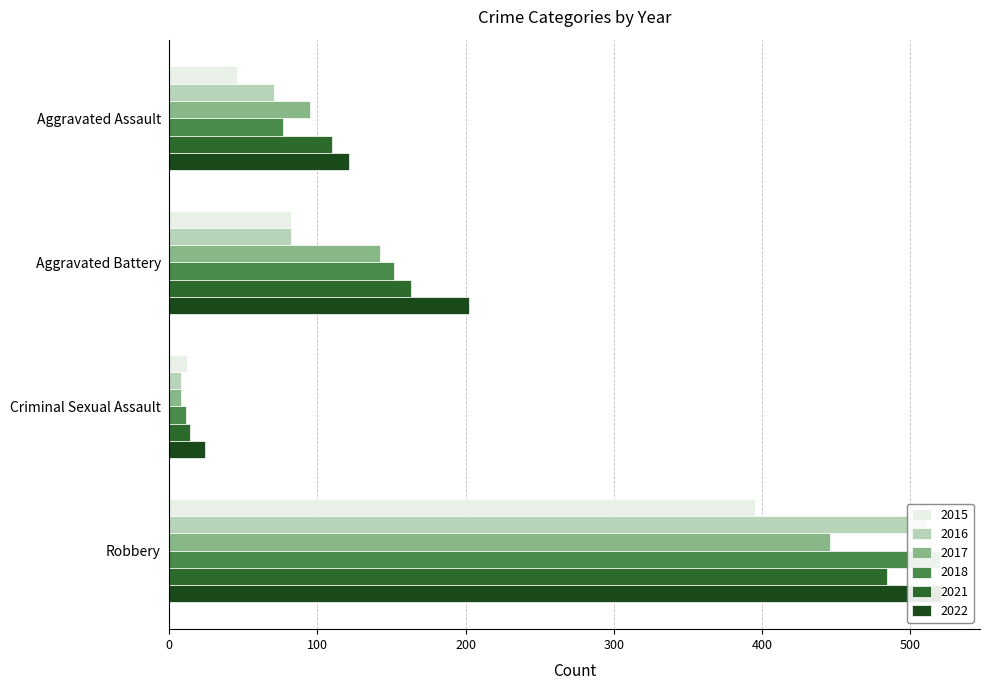

What is the smallest value displayed?

8